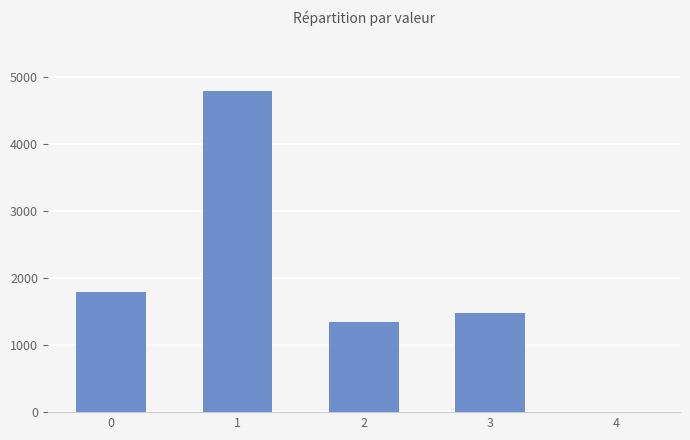

How many values are above zero?

4